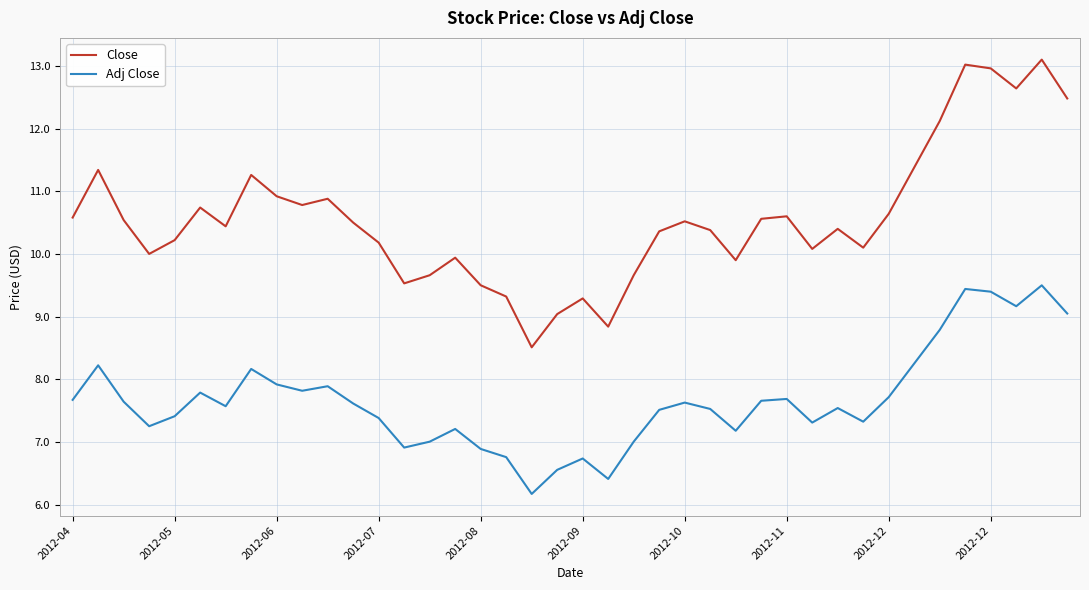

At how many categories does at least one series exceed 12?

6